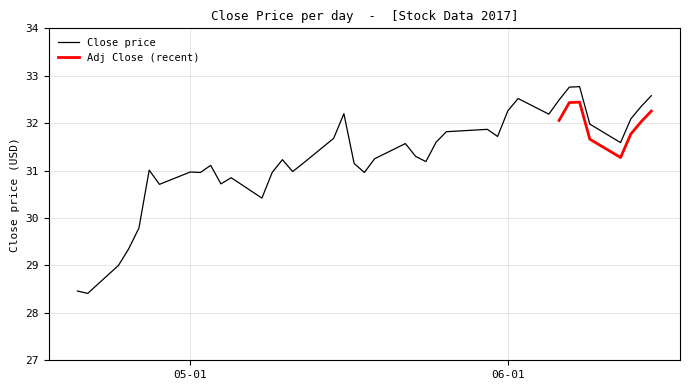

What is the minimum value for Close price?

28.4